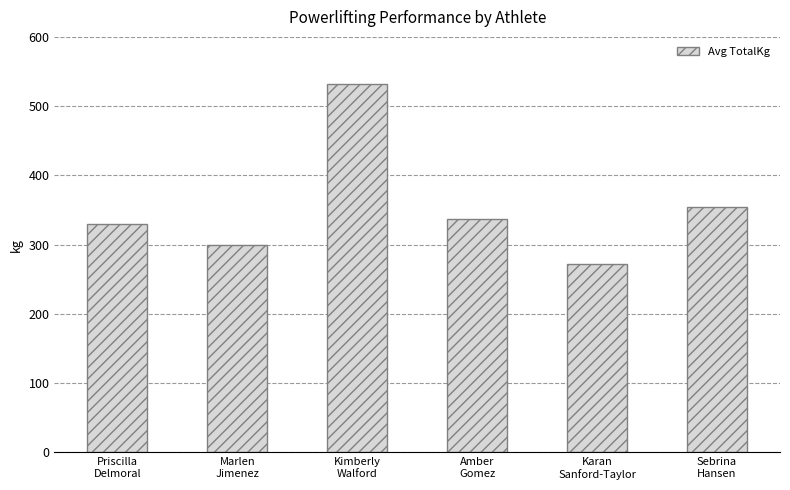

The value at Kimberly
Walford is 906.5. True or false?

False